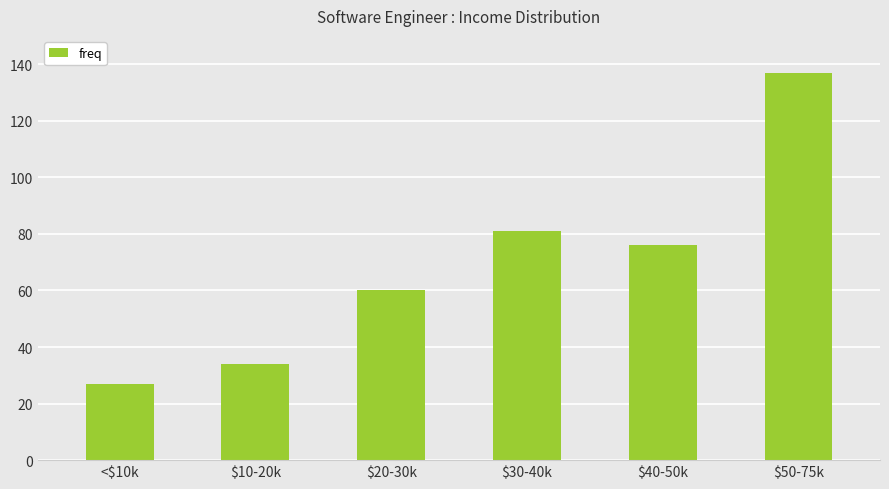

How many bars are there in total?

6